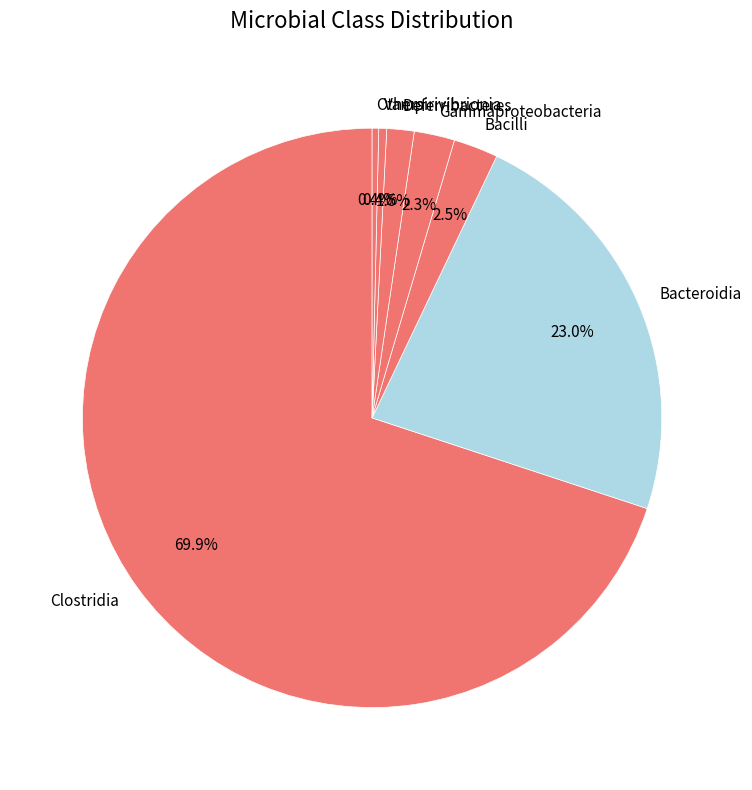

Which slice represents more than half of the pie?

Clostridia